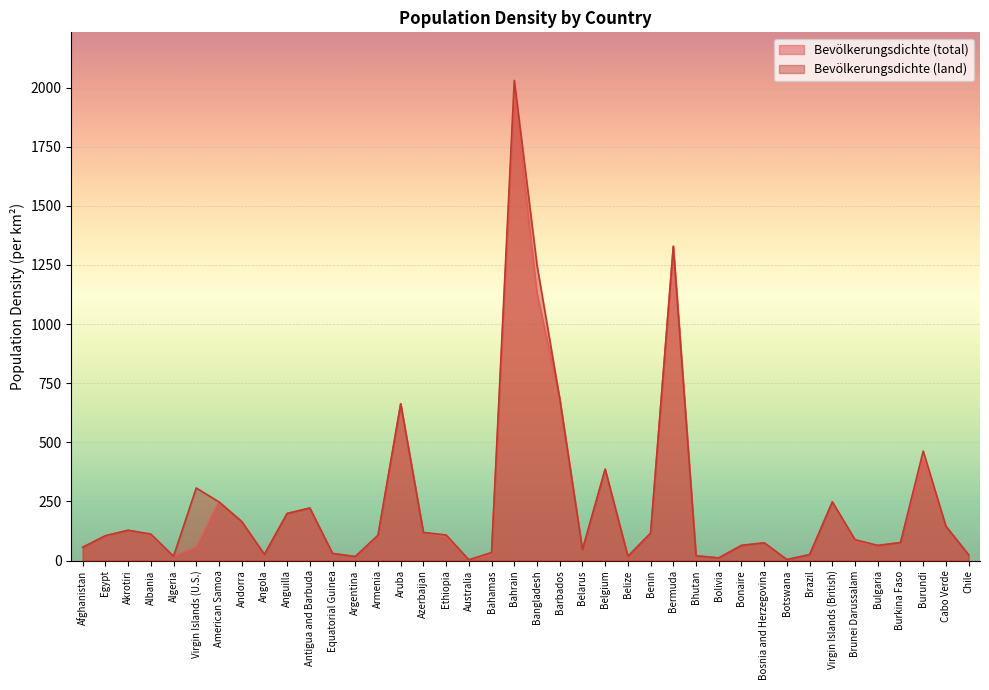

How many lines are shown in the chart?

2